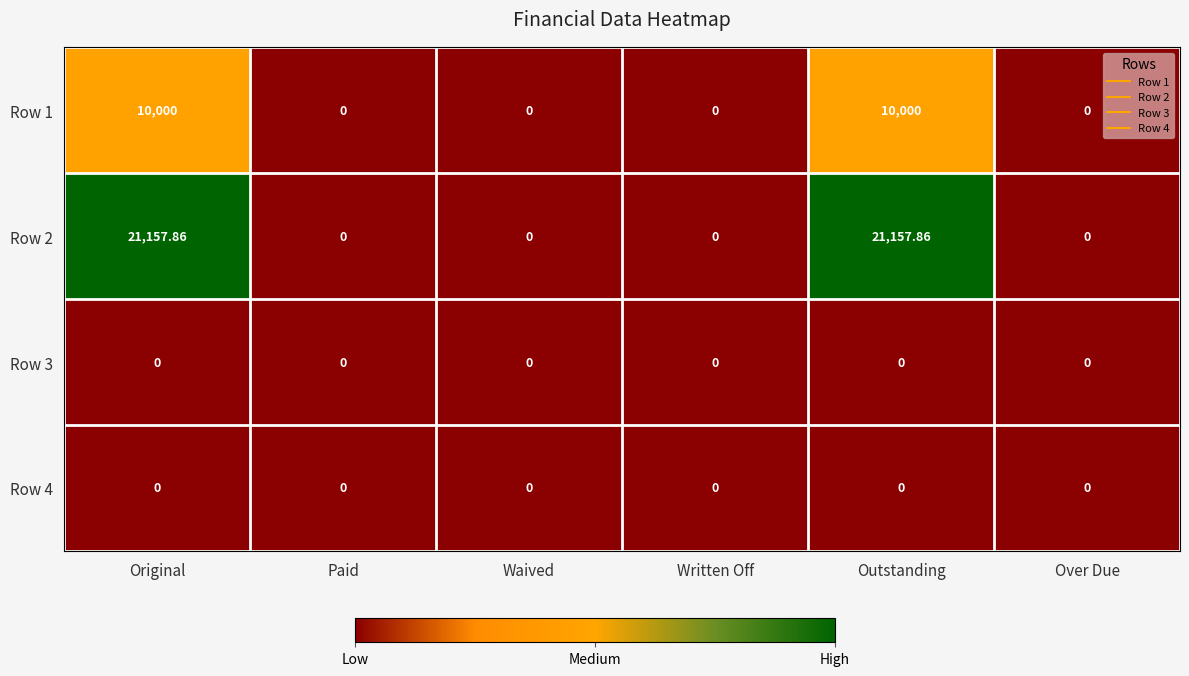

Count the number of data series in this chart.

4